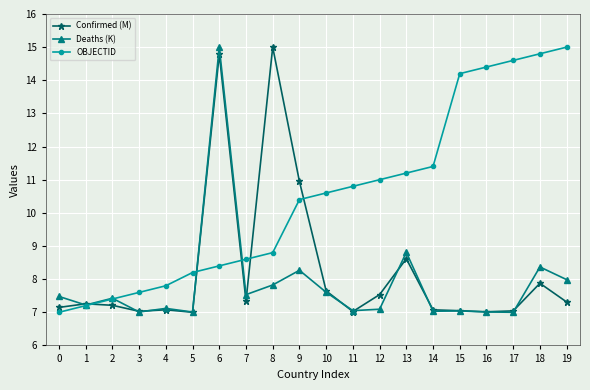

At which category is the sum across all series the highest?

6